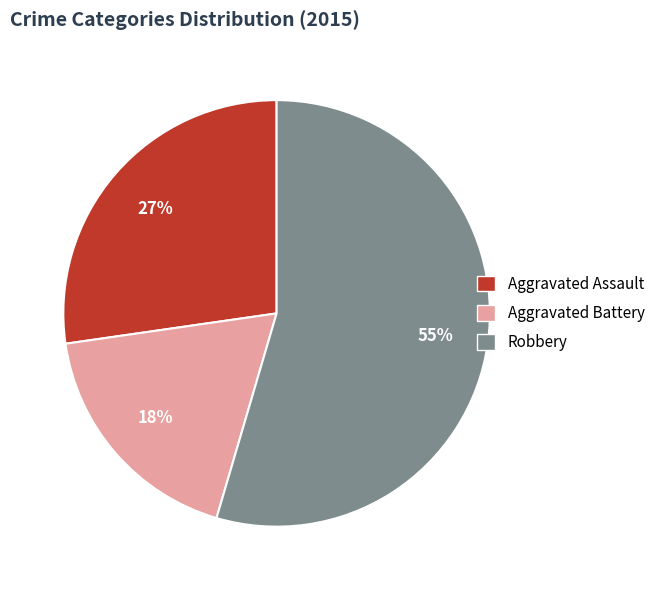

How many segments does this pie chart have?

3